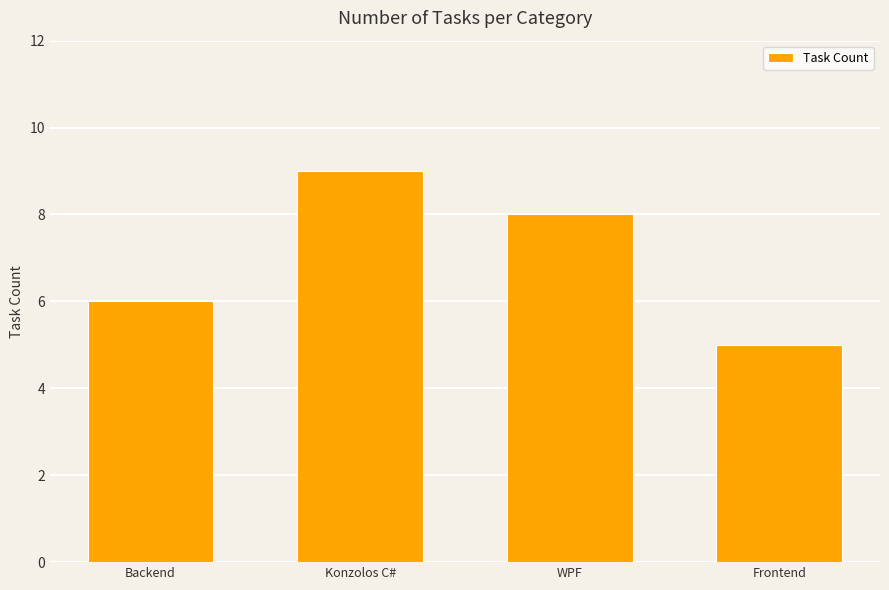

What is the difference between the values at Backend and WPF?

2